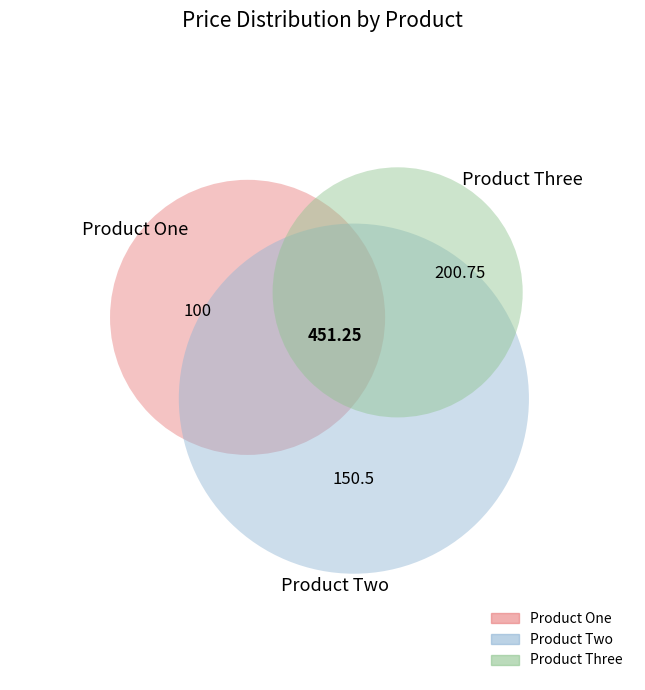

Does Product Two account for over 50% of the chart?

No